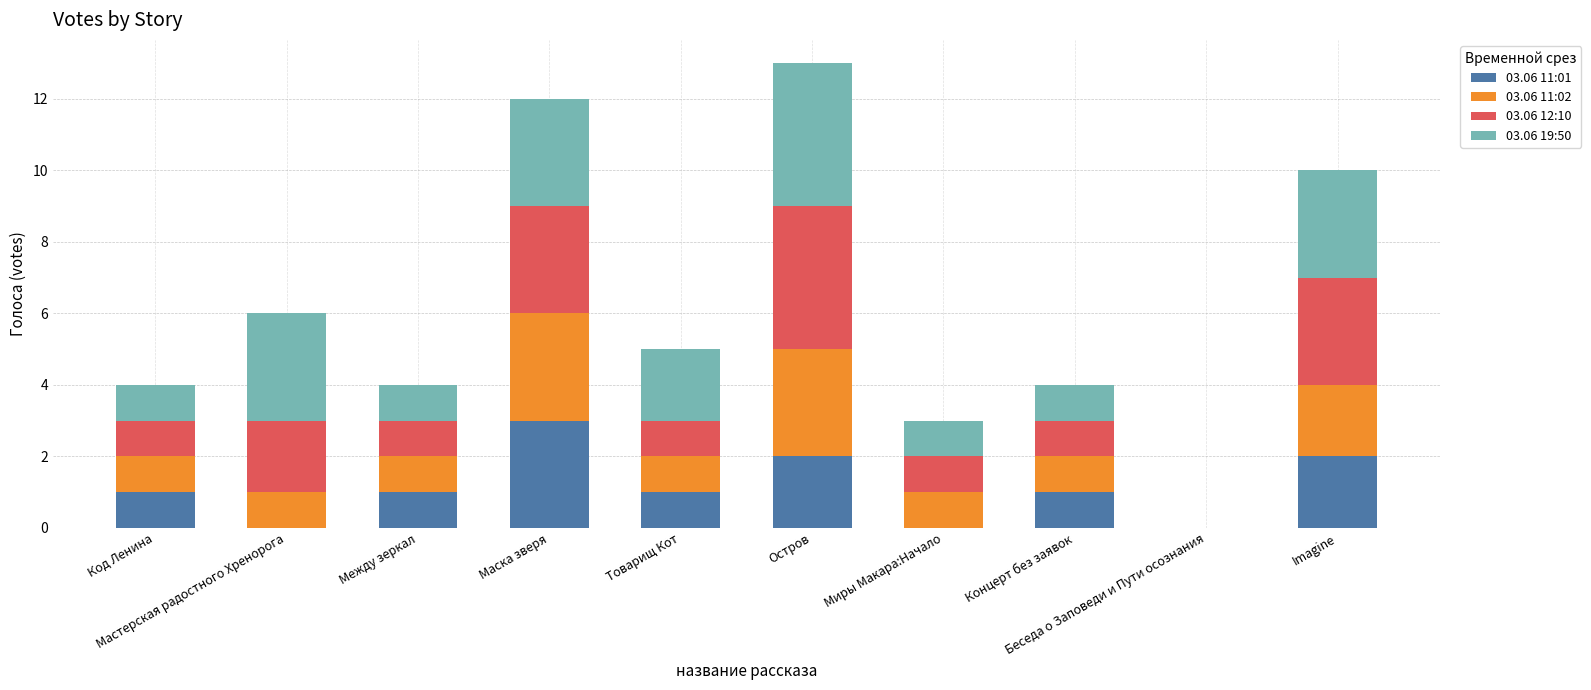

How many series are shown in this chart?

4